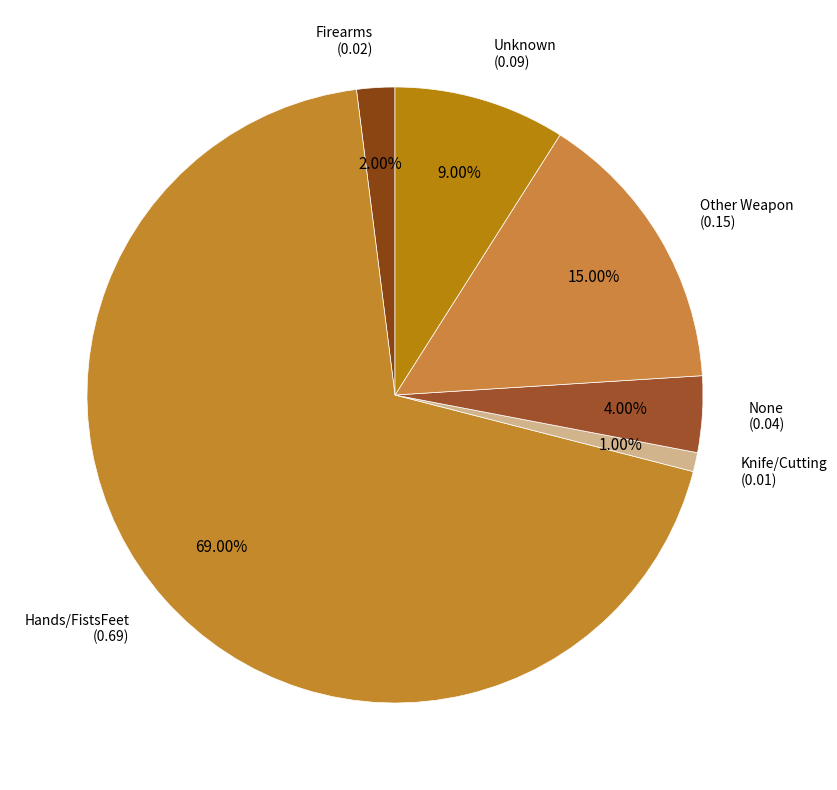

What percentage is the Firearms slice, to the nearest percent?

2%